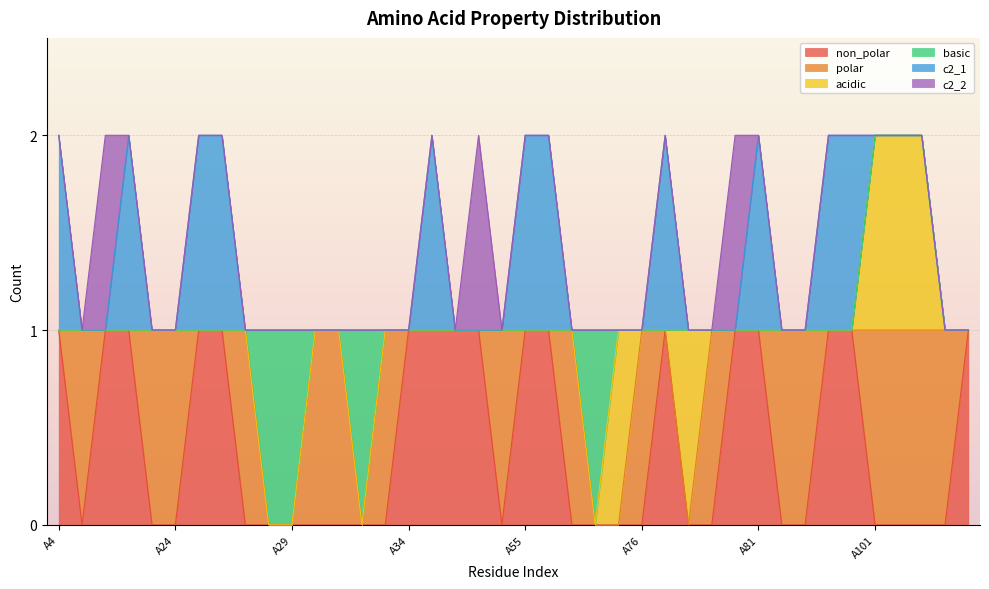

Which category has the lowest value in the basic series?

A4